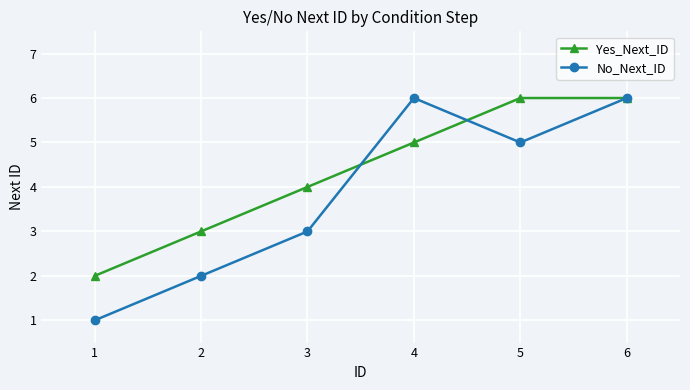

Reading right to left, list all the values displayed in this chart.

Yes_Next_ID: 6=6	5=6	4=5	3=4	2=3	1=2
No_Next_ID: 6=6	5=5	4=6	3=3	2=2	1=1